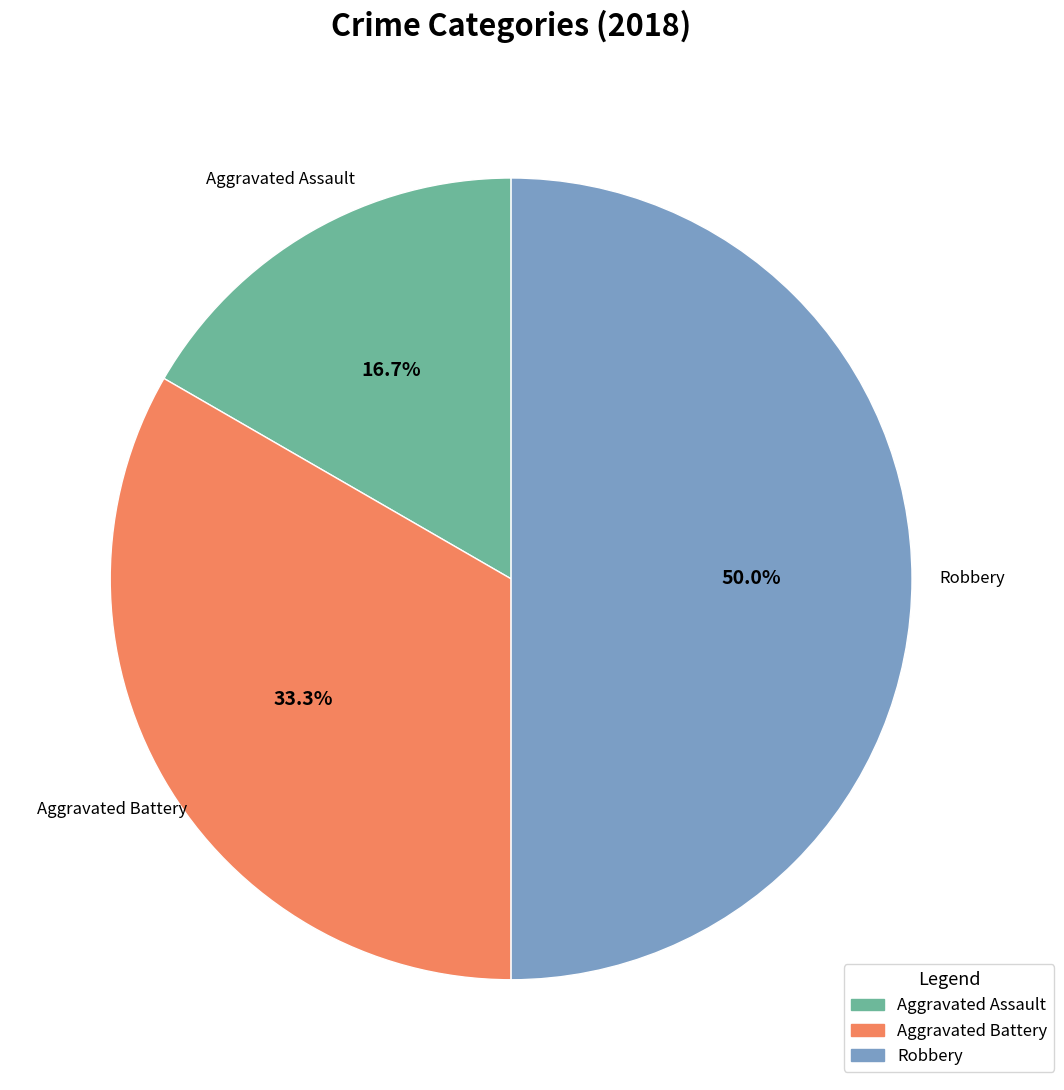

True or false: Robbery accounts for 63% of the total.

False